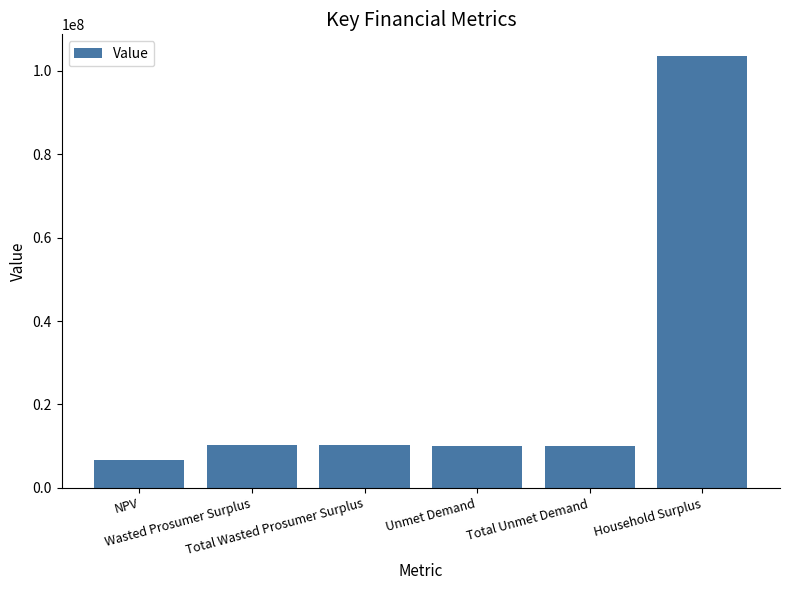

True or false: the data shows 103570330.9 at Household Surplus.

True